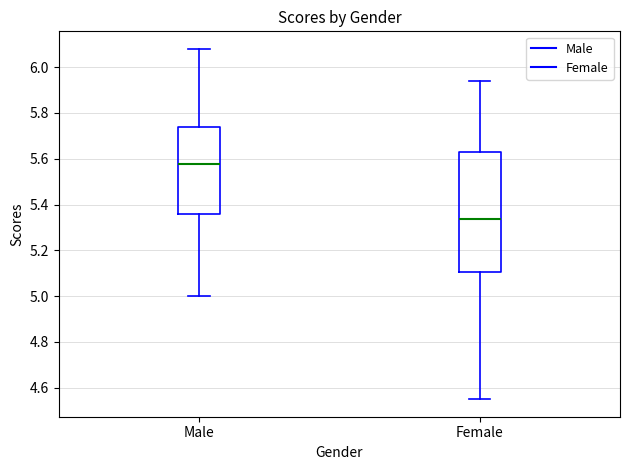

Where is the upper edge of the box for Female on the y-axis? The values are not printed on the chart, so give them approximately, as read against the axis.

5.62